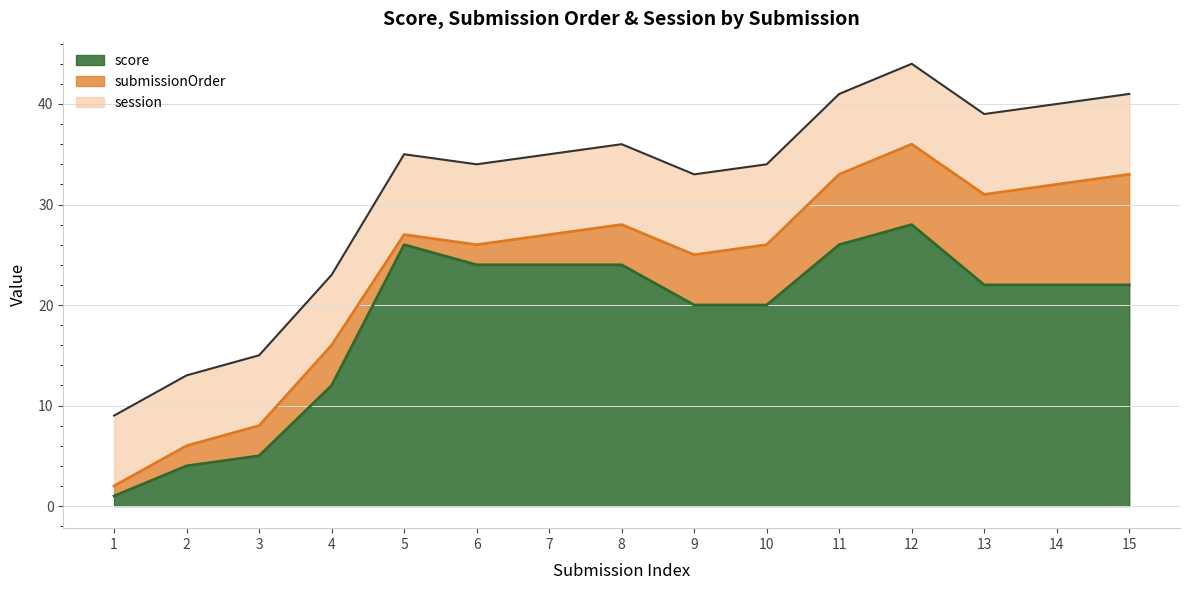

What is the difference between the maximum and minimum values in the score series?

27